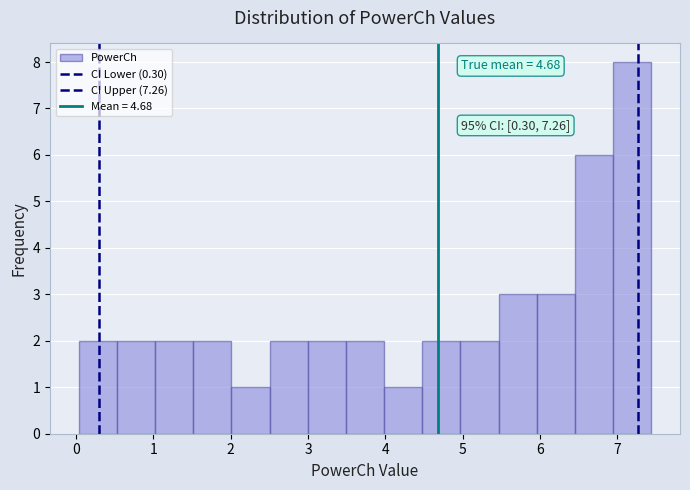

Which range on the x-axis has the tallest bar?

6.9 to 7.4